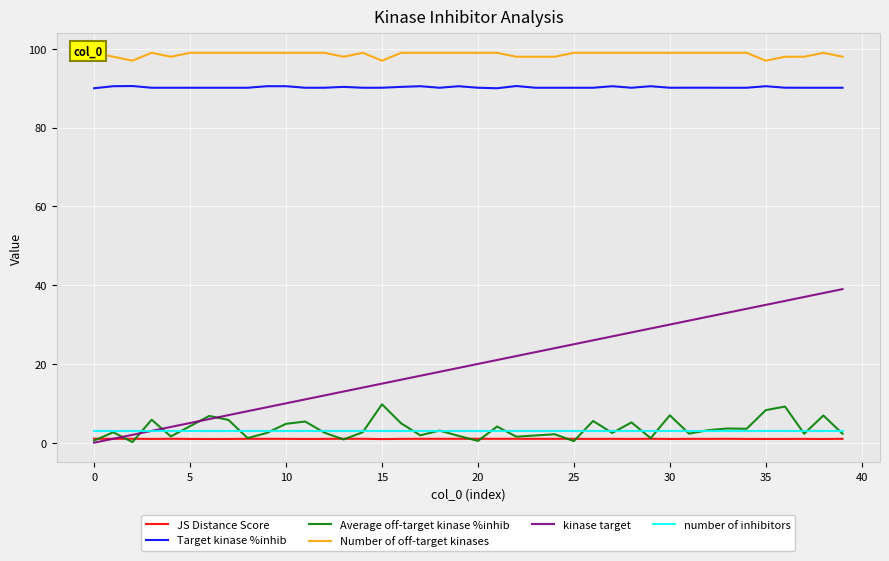

True or false: Target kinase %inhib and JS Distance Score cross at least once.

False